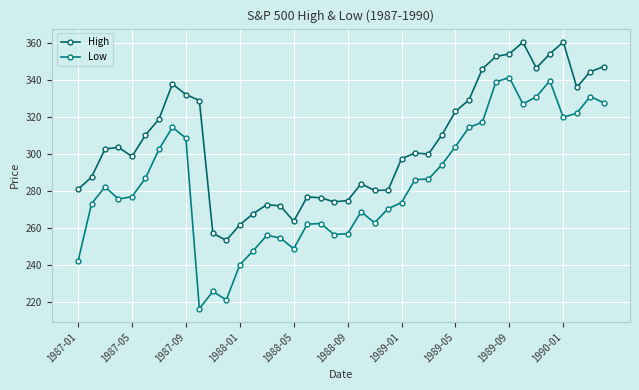

How many data points does each series have?

40